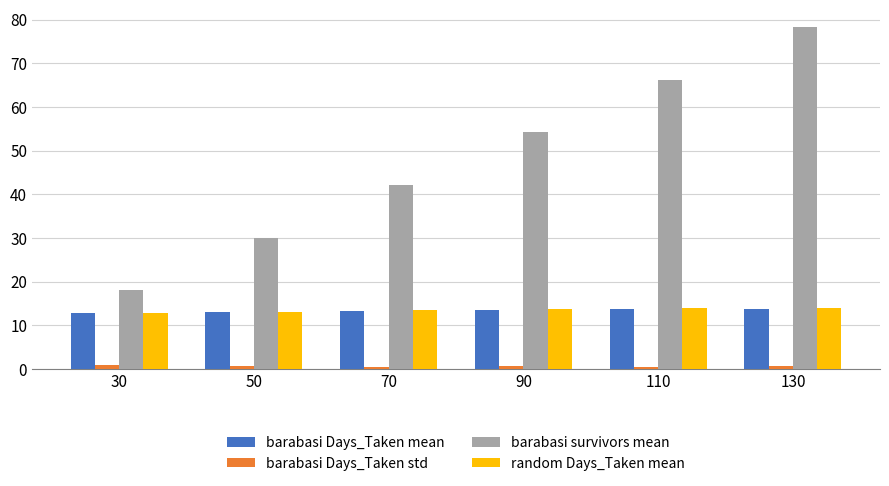

Count the barabasi Days_Taken std values in the range 0 to 1.

6